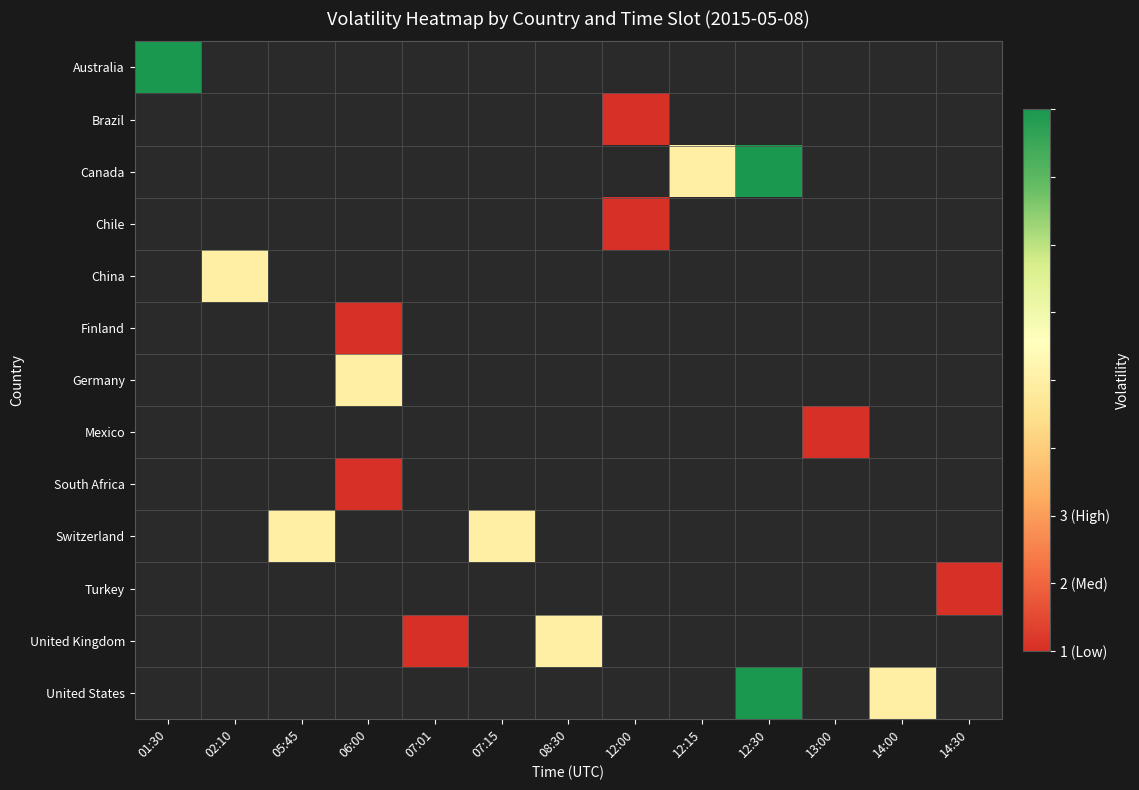

What is the minimum value shown in the chart?

1.0